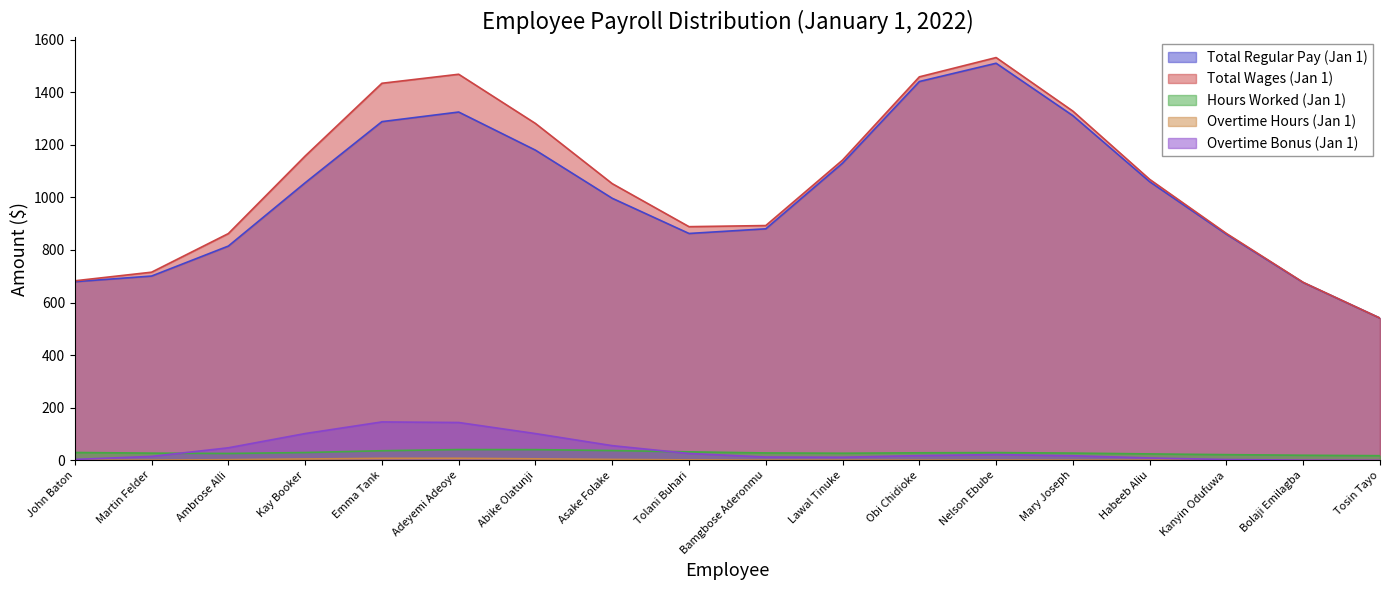

The Hours Worked (Jan 1) series shows 12 at Lawal Tinuke. True or false?

True